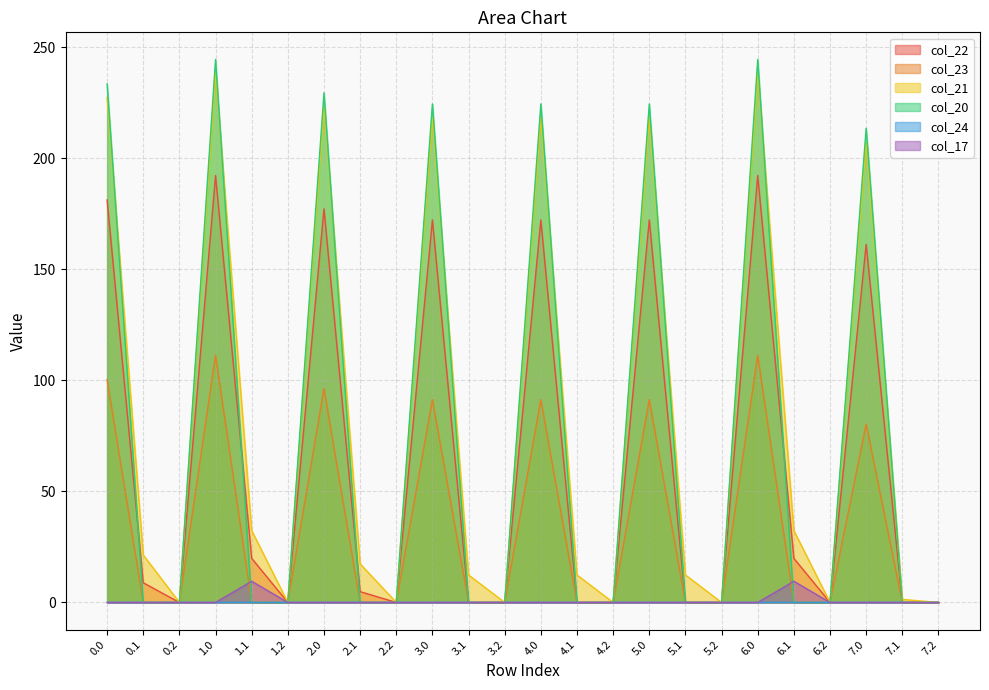

List the labels in order of col_20 value, smallest first.

0.1, 0.2, 1.1, 1.2, 2.1, 2.2, 3.1, 3.2, 4.1, 4.2, 5.1, 5.2, 6.1, 6.2, 7.1, 7.2, 7.0, 3.0, 4.0, 5.0, 2.0, 0.0, 1.0, 6.0